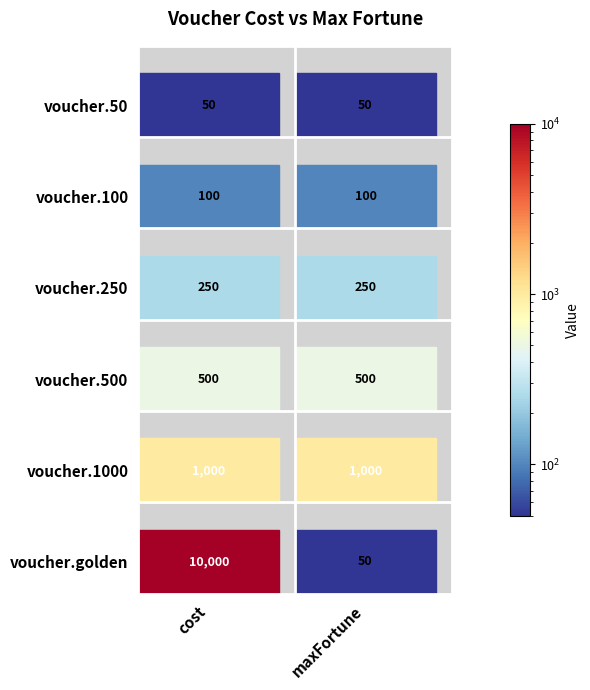

Where is voucher.250 nearest to the value 250?

cost